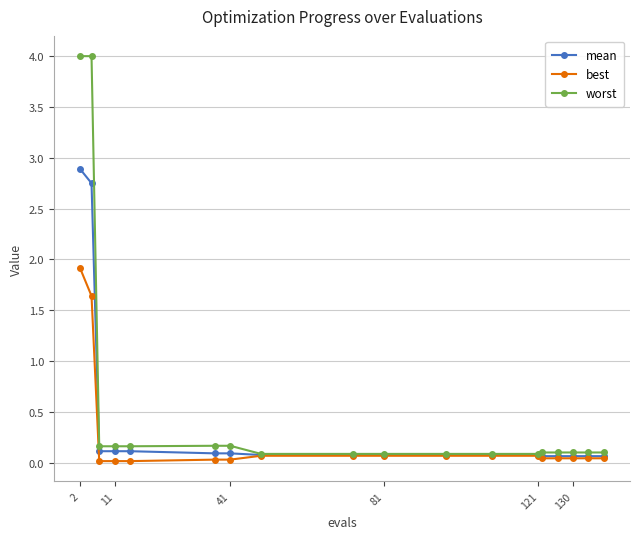

Rank the series by their maximum value, from lowest to highest.

best, mean, worst